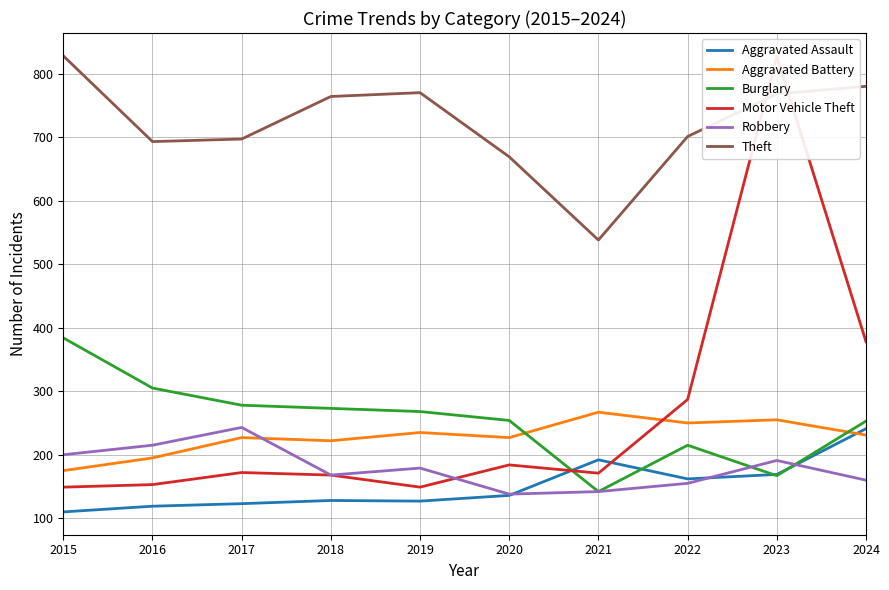

Between 2021 and 2015, which is larger?

2021